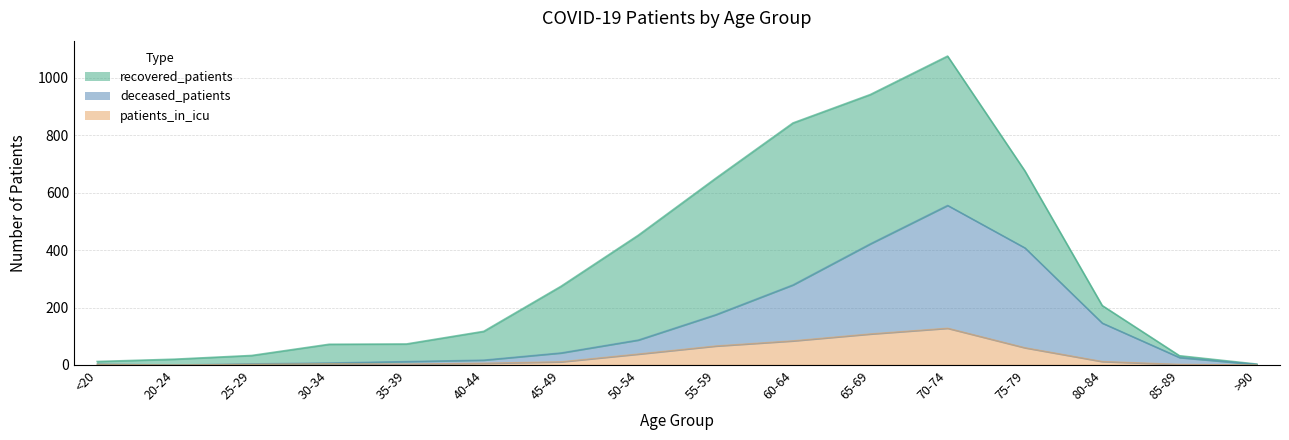

At which label is patients_in_icu closest to 64?

55-59